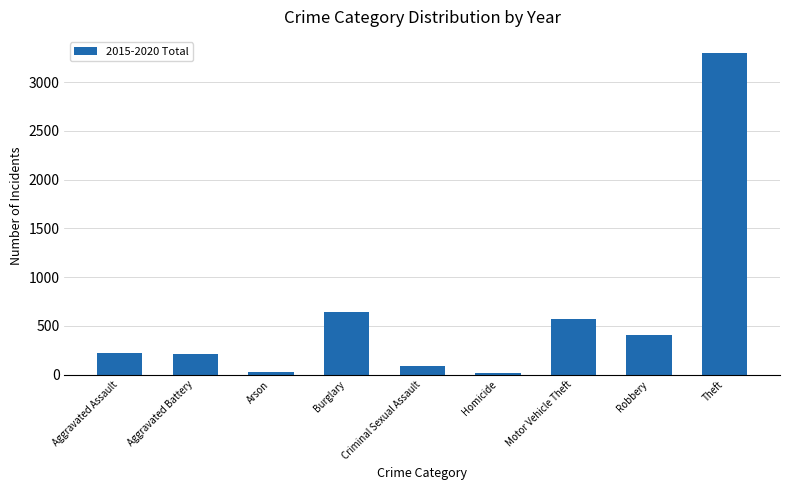

How many bars are there in total?

9